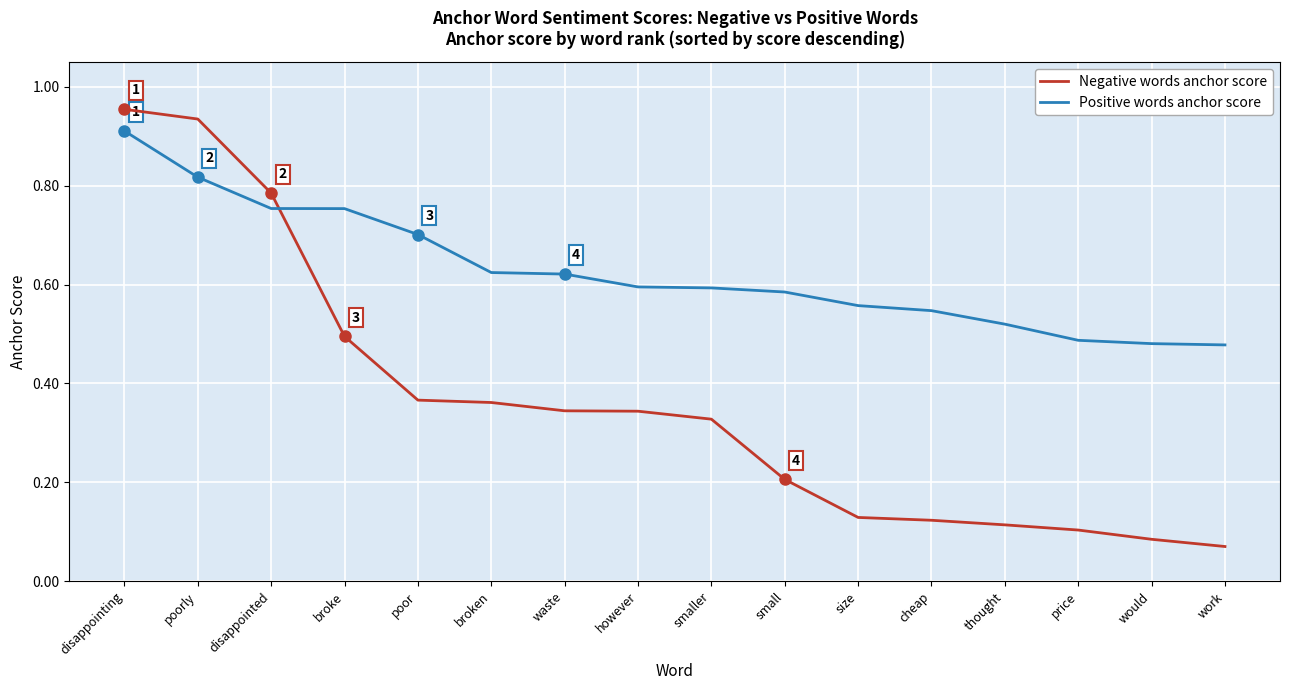

Which category has the highest value in the Positive words anchor score series?

disappointing